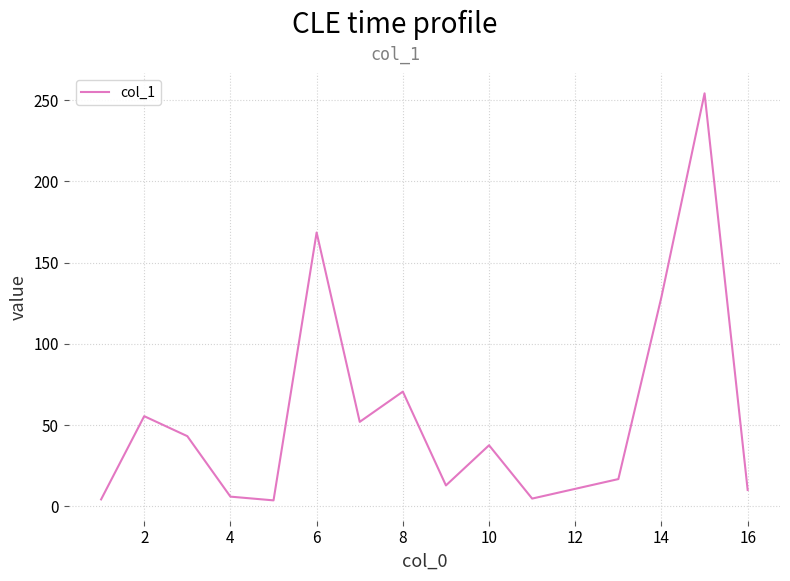

What is the maximum value shown in the chart?

254.1